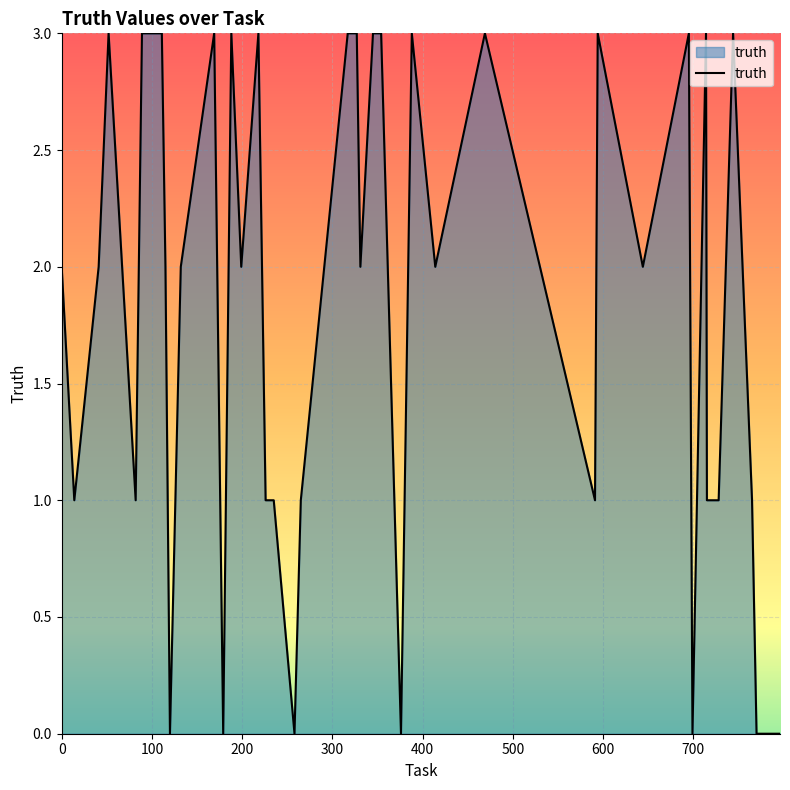

Reading left to right, extract all data points from this chart.

2	1	2	3	1	3	3	2	0	2	3	0	3	2	3	1	1	0	1	3	3	2	3	3	0	3	2	3	1	3	2	3	0	3	1	1	3	1	0	0